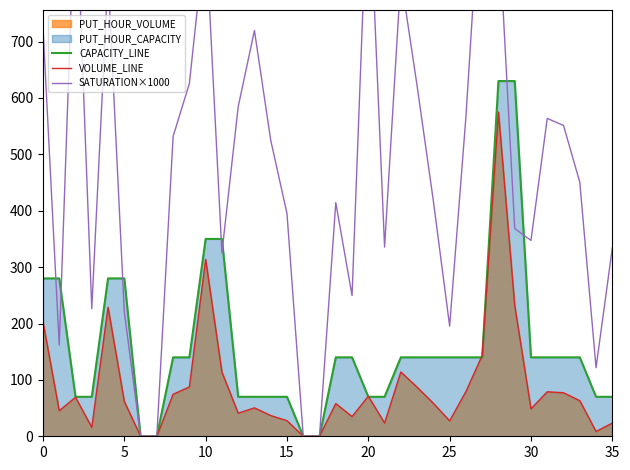

How many values in the SATURATION×1000 series exceed 450?

18